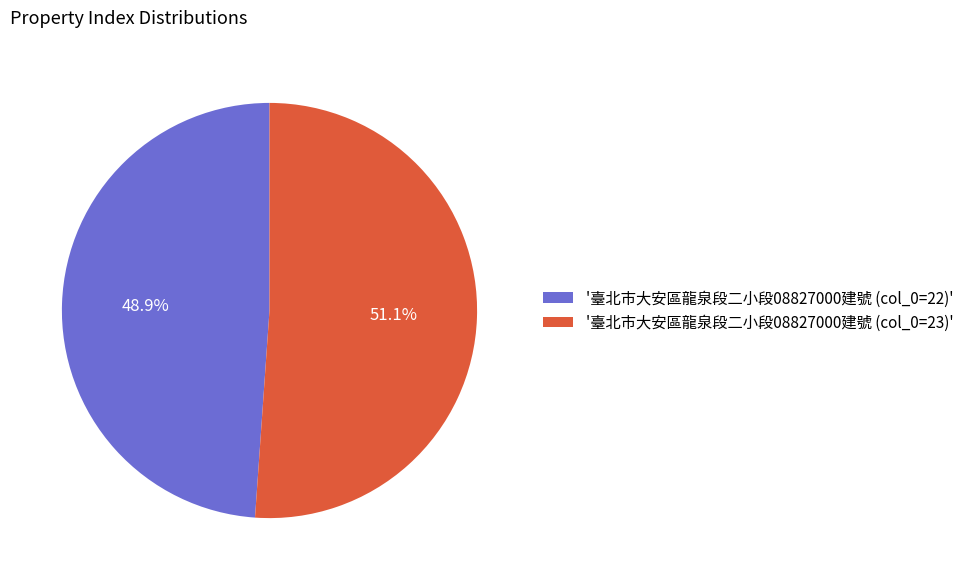

What is the ratio of the value at '臺北市大安區龍泉段二小段08827000建號 (col_0=22)' to the value at '臺北市大安區龍泉段二小段08827000建號 (col_0=23)'?

1.0